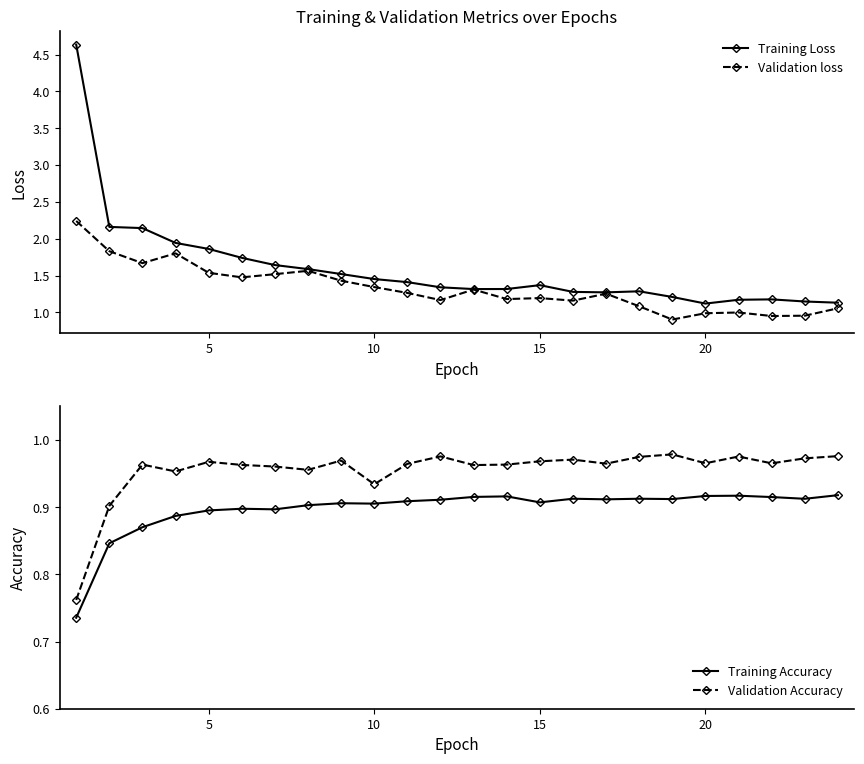

Rank the series by their maximum value, from lowest to highest.

Training Accuracy, Validation Accuracy, Validation loss, Training Loss